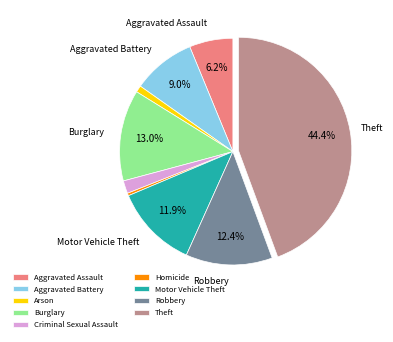

Which category has the smallest portion of the pie?

Homicide